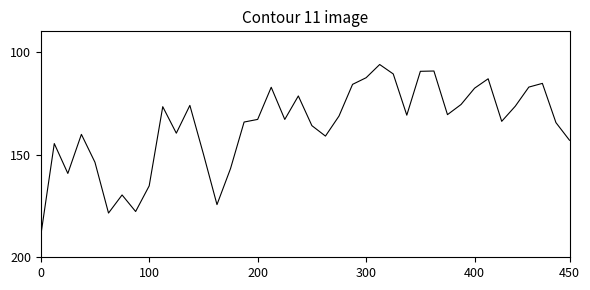

What is the difference between the maximum and minimum values?

83.5